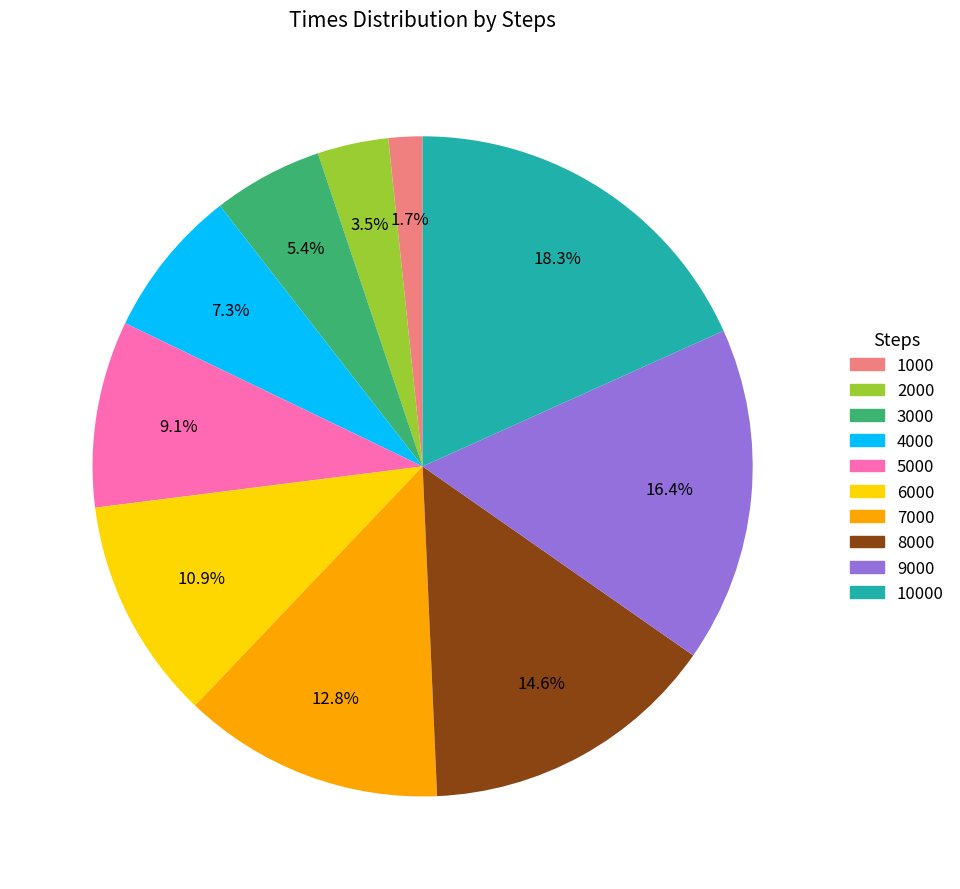

Is the sum of 3000 and 10000 greater than half?

No